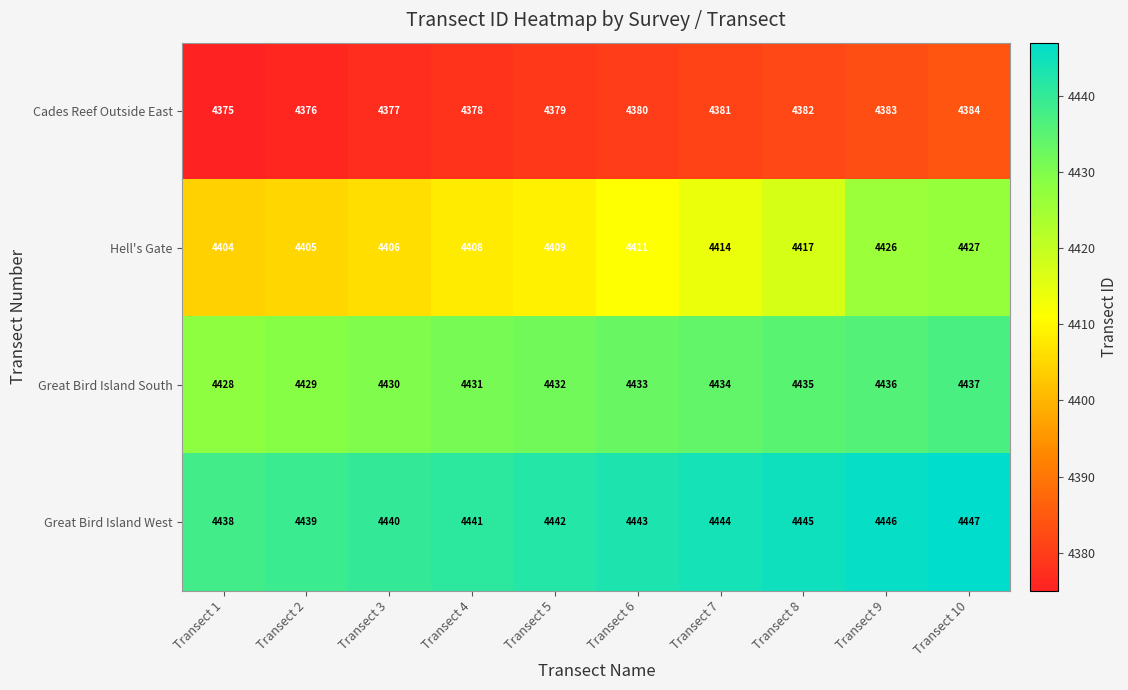

Is it true that Great Bird Island South equals 4430 at Transect 3?

True